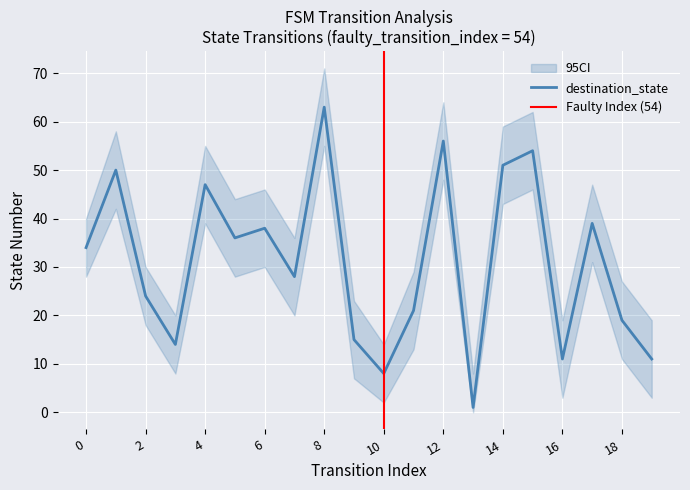

Reading right to left, transcribe all the data shown in this chart.

11	19	39	11	54	51	1	56	21	8	15	63	28	38	36	47	14	24	50	34